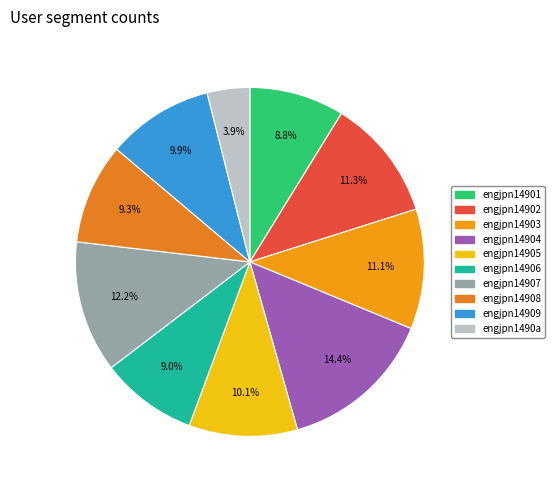

To the nearest percent, what is the difference between the largest and smallest slice percentages?

10%